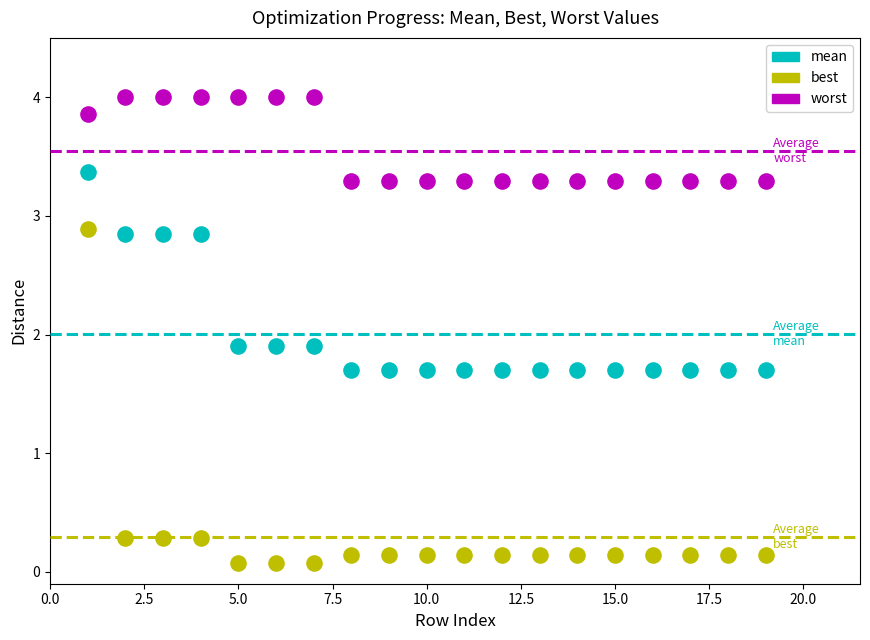

Across all data points, what is the range of X values (max minus min)?

18.0